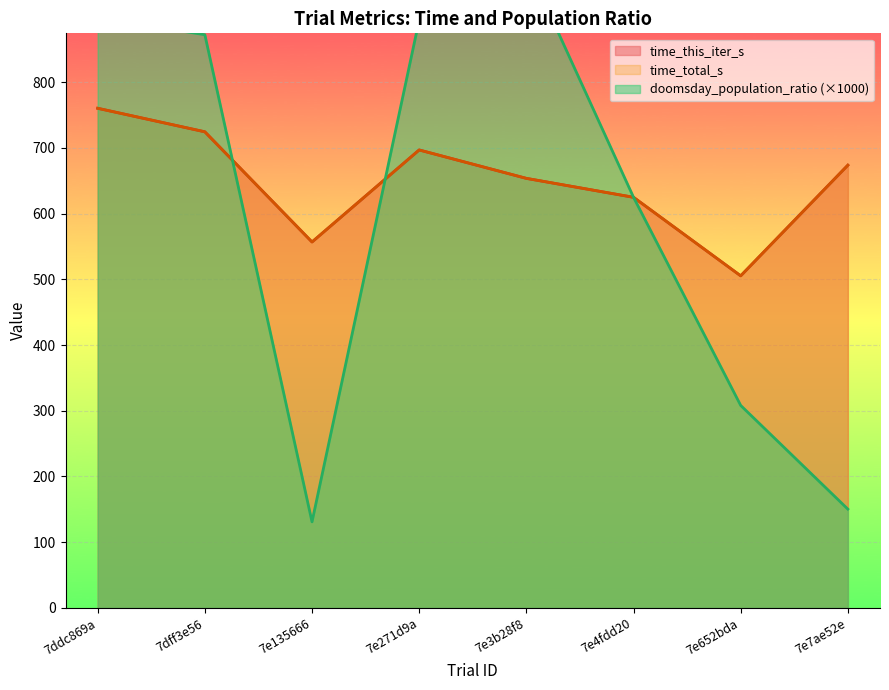

Which series has the largest total across all categories?

time_this_iter_s